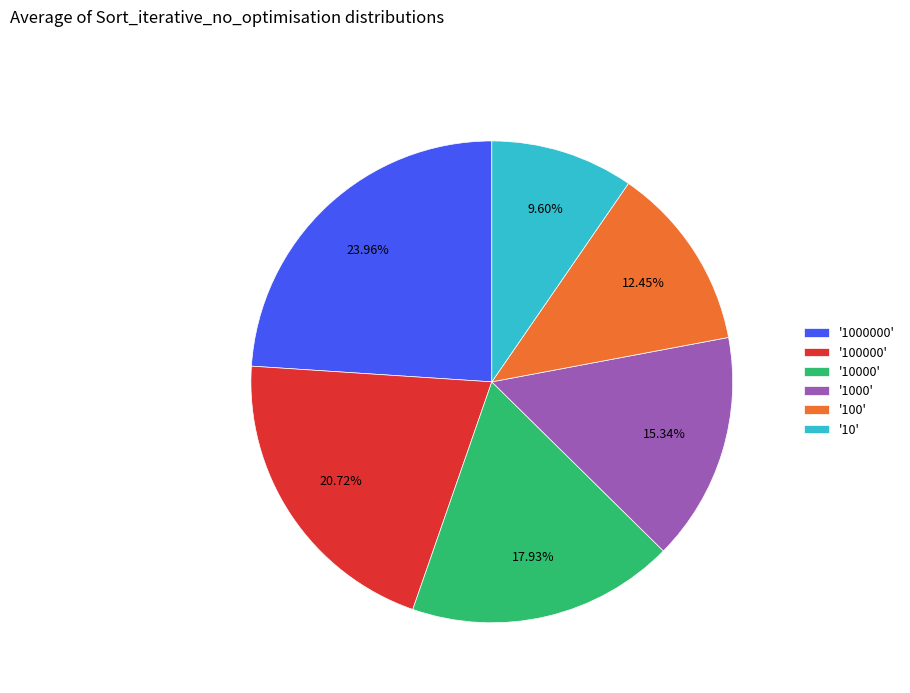

Is the sum of '100' and '100000' greater than half?

No